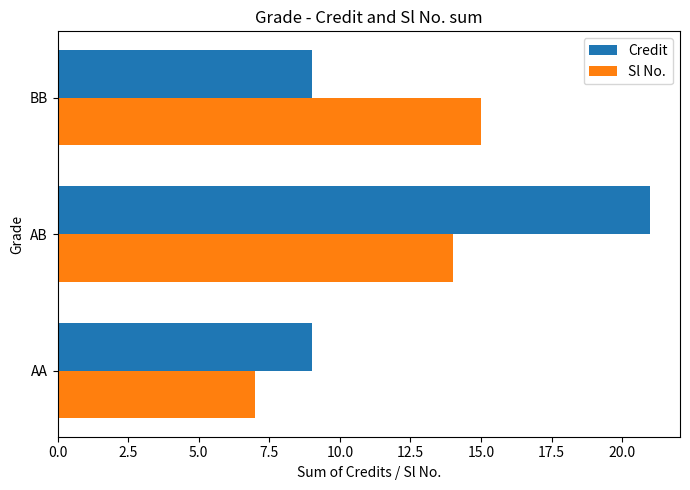

List the series in order of their peak value, lowest first.

Sl No., Credit